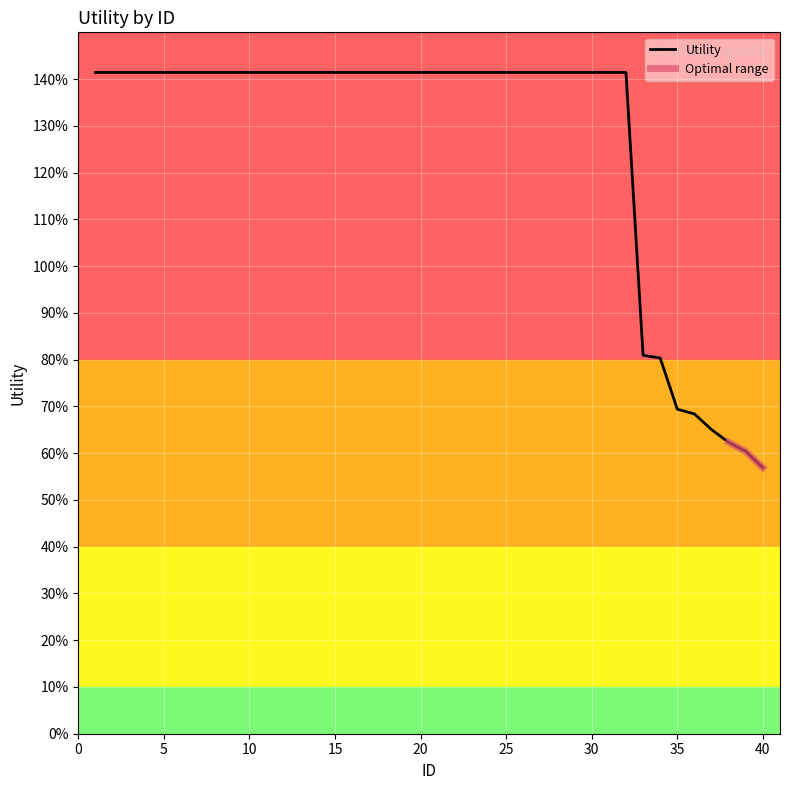

How many values are below 1?

8